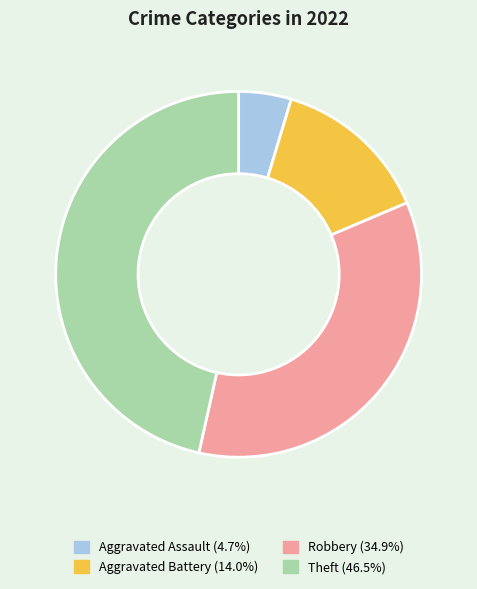

Approximately how many times larger is the value at Theft compared to Aggravated Assault?

10.0